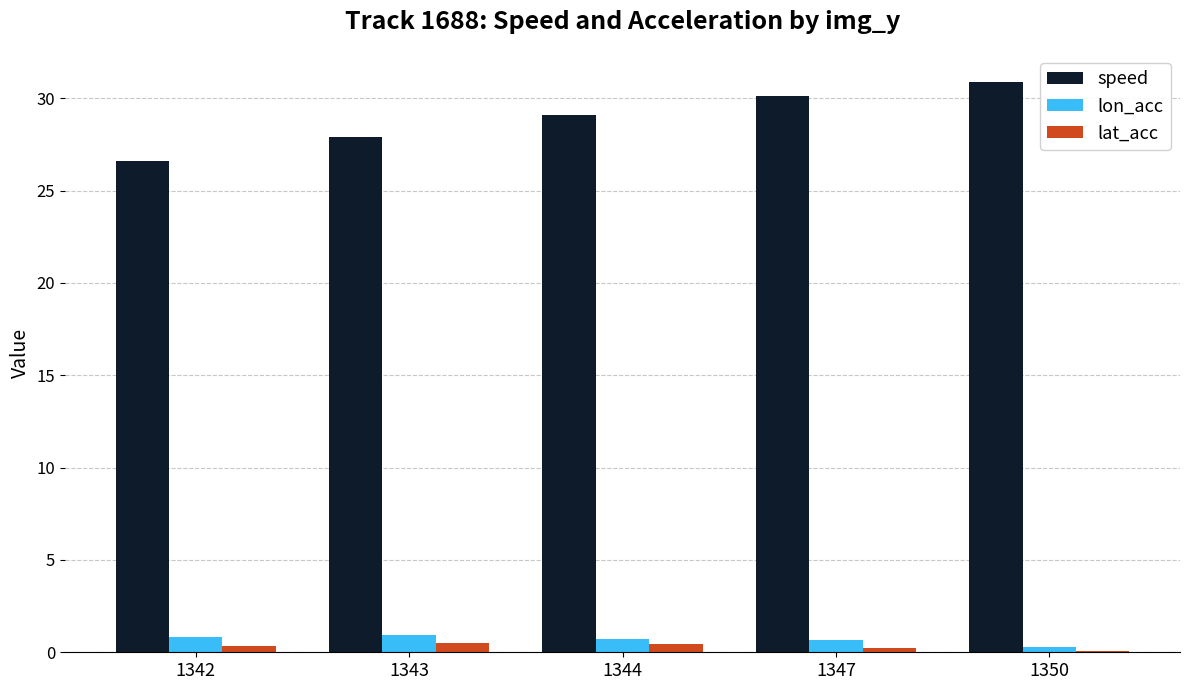

The value of speed at 1342 is 26.6. True or false?

True